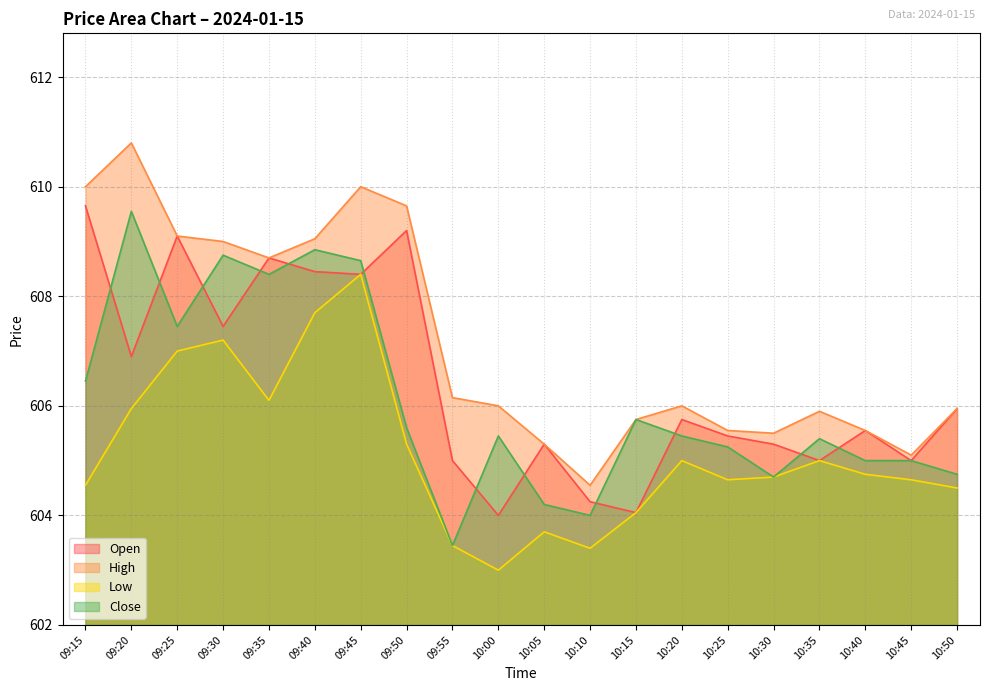

How many lines are shown in the chart?

4